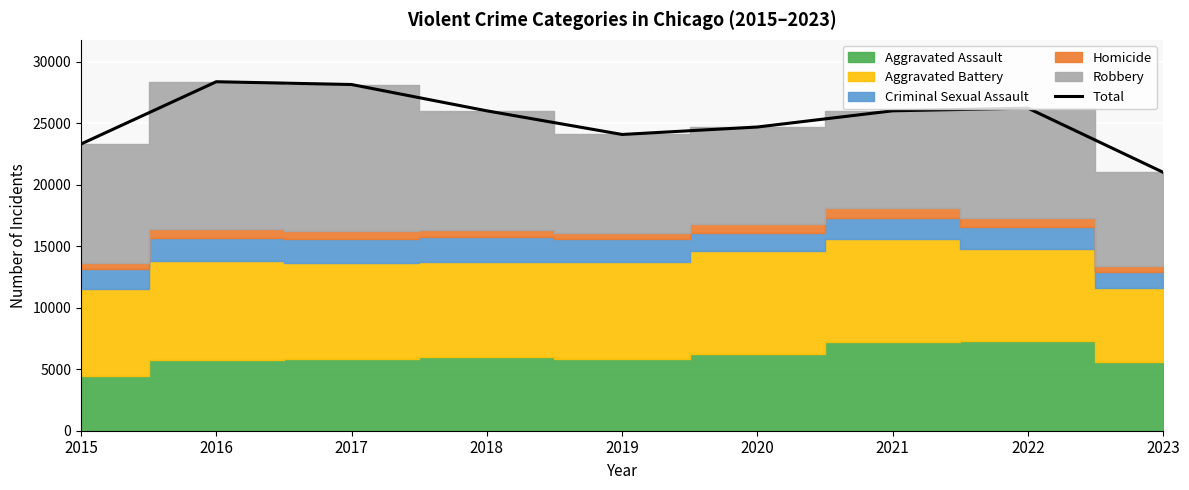

What is the difference between the values at 2018 and 2022?

219